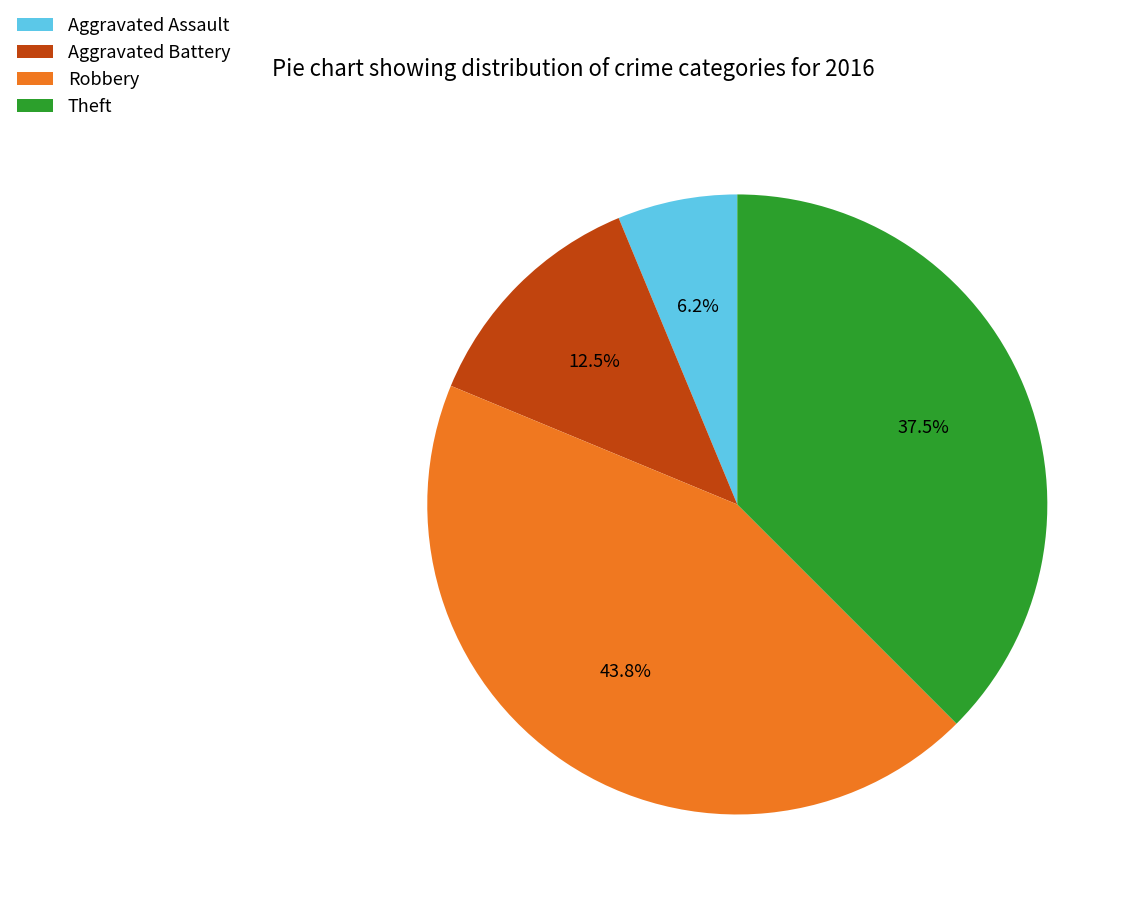

How many segments does this pie chart have?

4